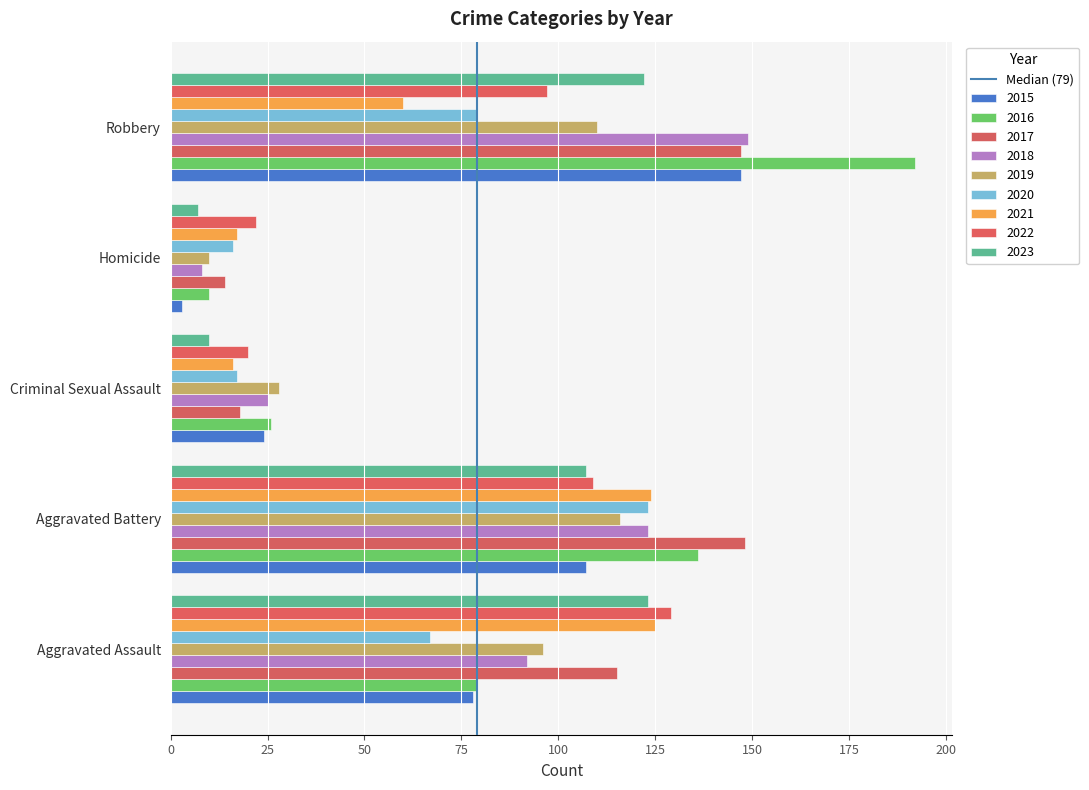

How many data points does each series have?

5